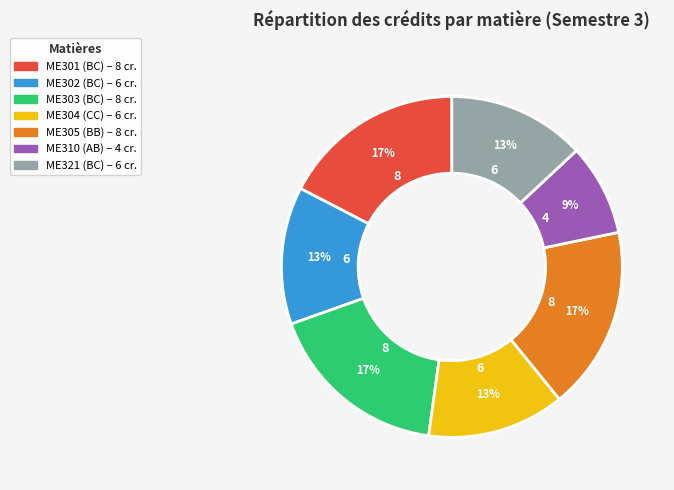

Is there any slice that represents more than half of the pie?

No